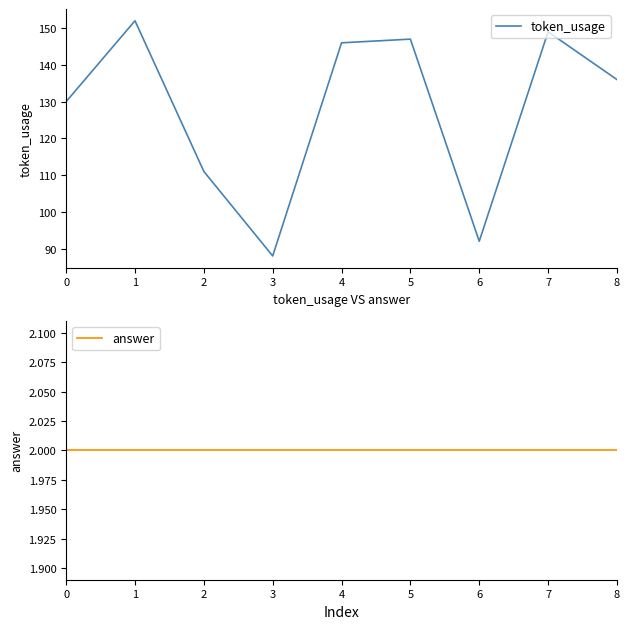

What is the lowest value of the token_usage series?

88